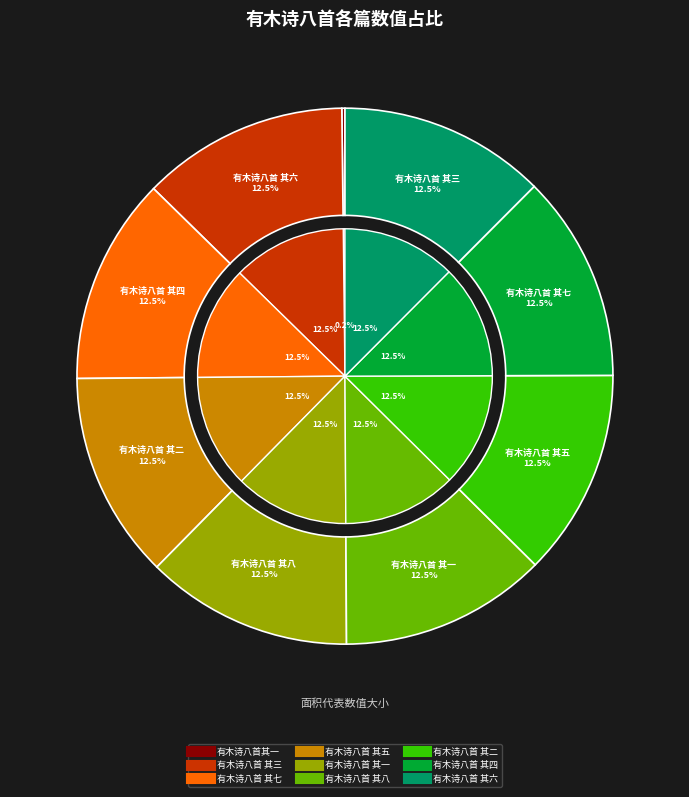

Which slice is the largest?

有木诗八首 其八